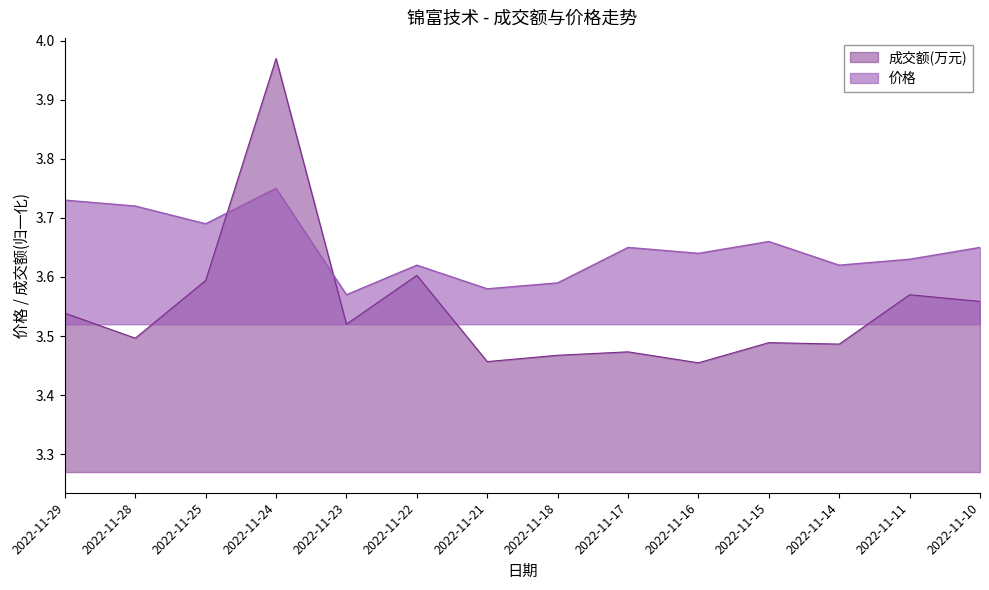

What is the value of the 成交额(万元) point at the 2nd from the left?

3.5